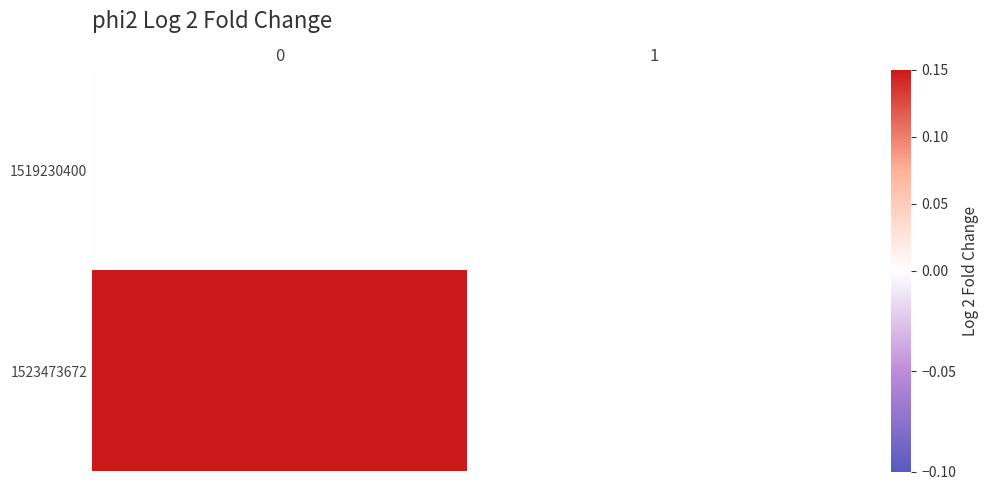

Which series has the largest total across all categories?

1523473672